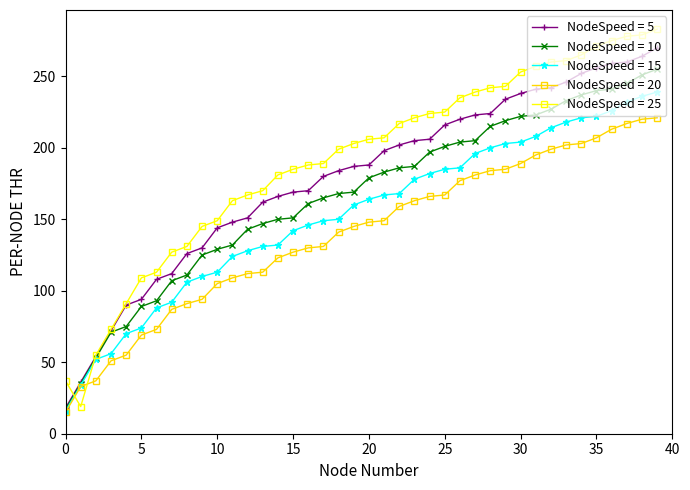

What is the maximum value for NodeSpeed = 5?

270